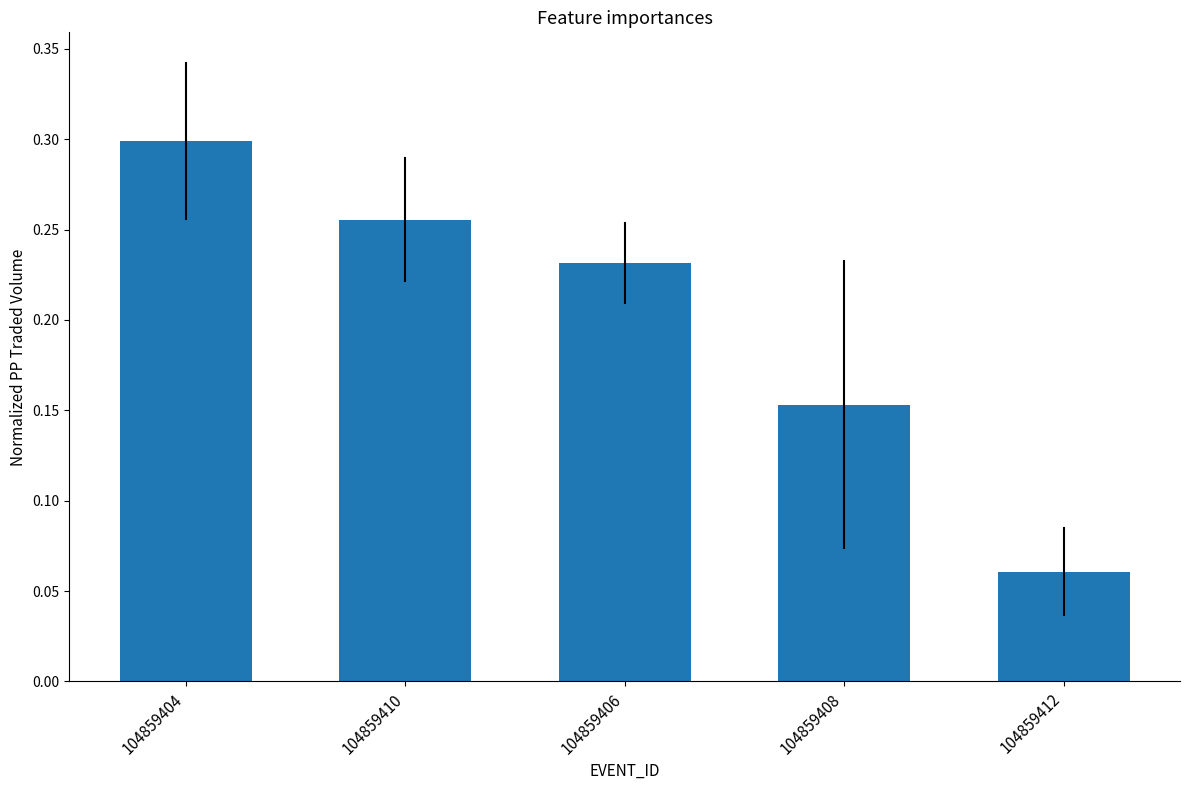

Rank the categories by value from highest to lowest.

104859404, 104859410, 104859406, 104859408, 104859412